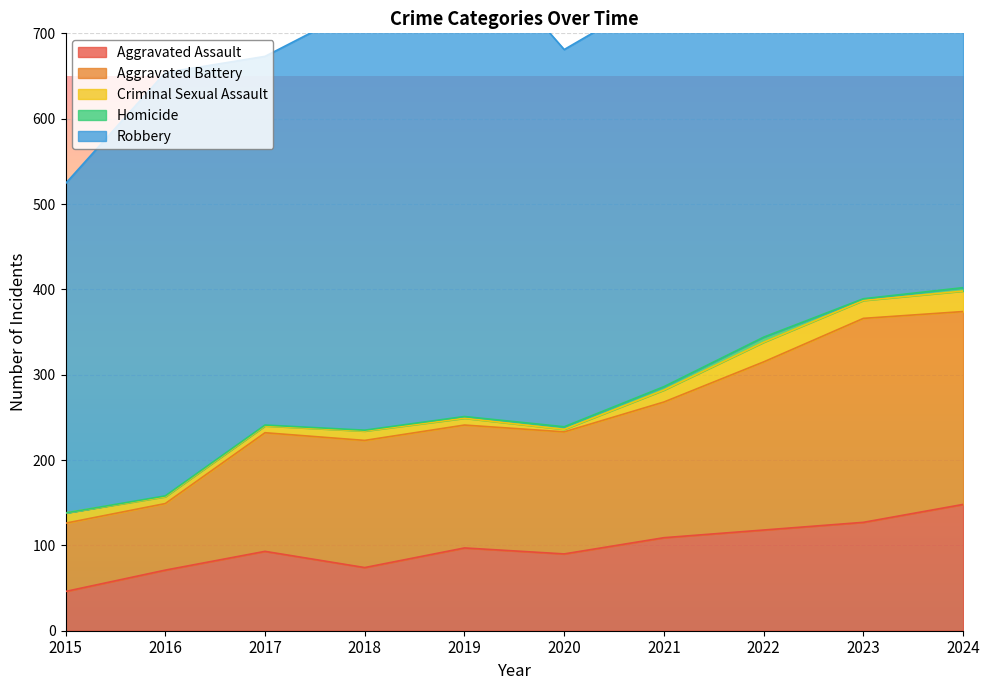

At which category is the sum across all series the highest?

2024